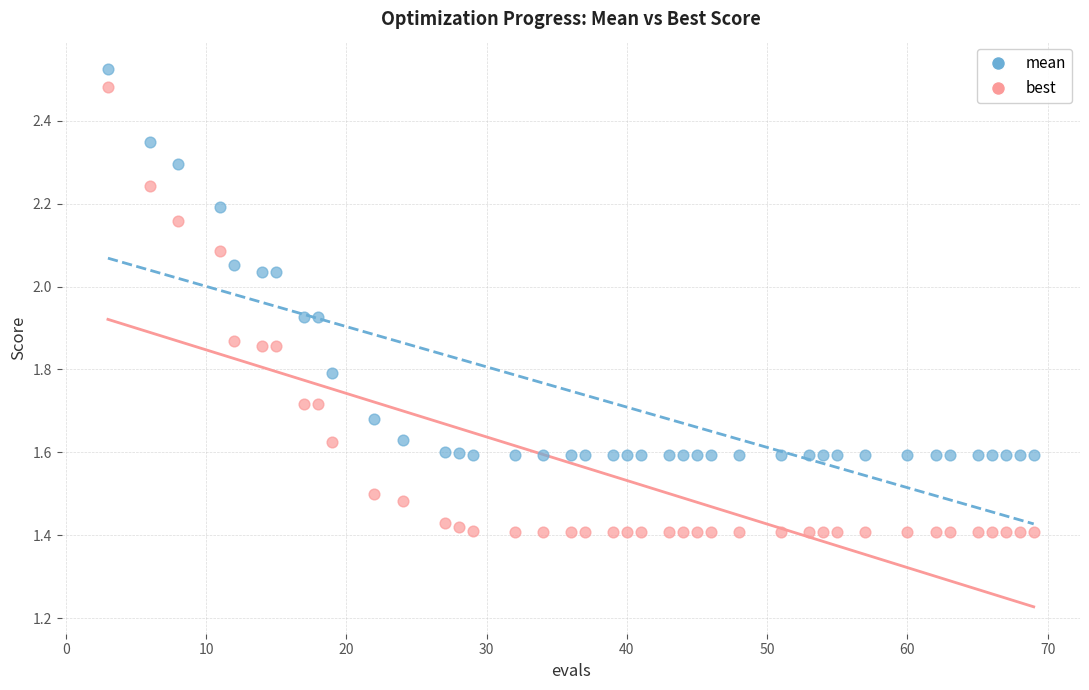

What is the X range (max minus min) for the scatter plot?

66.0